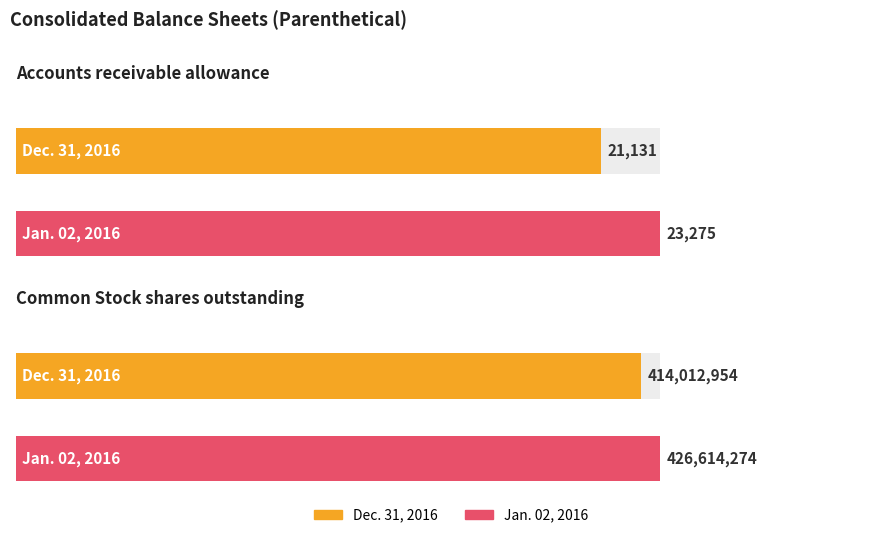

Reading left to right, extract all data points from this chart.

Dec. 31, 2016: Accounts receivable allowance=21131	Common Stock shares outstanding=414012954
Jan. 02, 2016: Accounts receivable allowance=23275	Common Stock shares outstanding=426614274